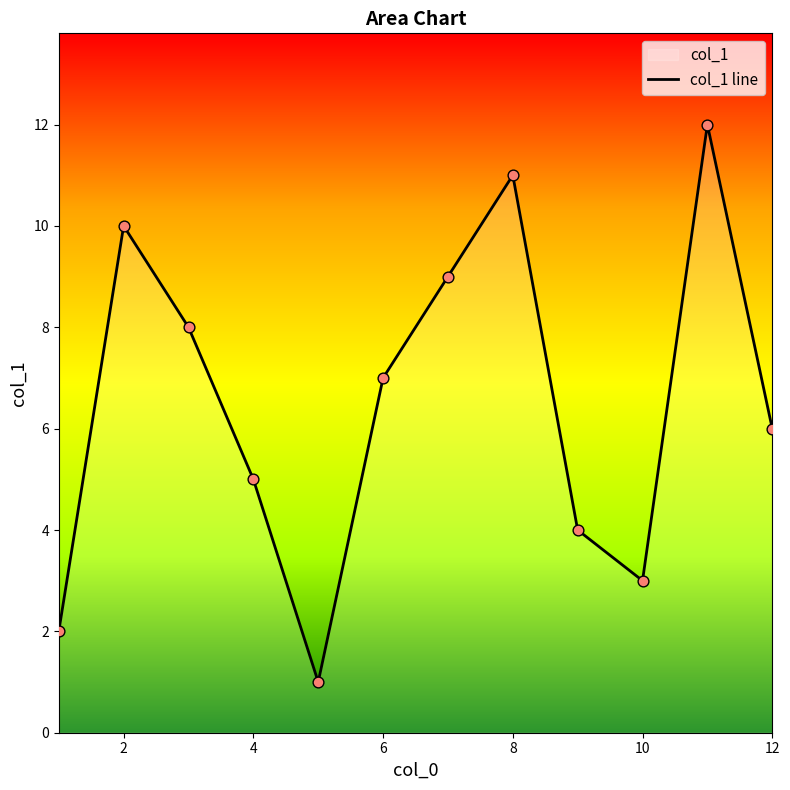

The value at 2 is 10. True or false?

True